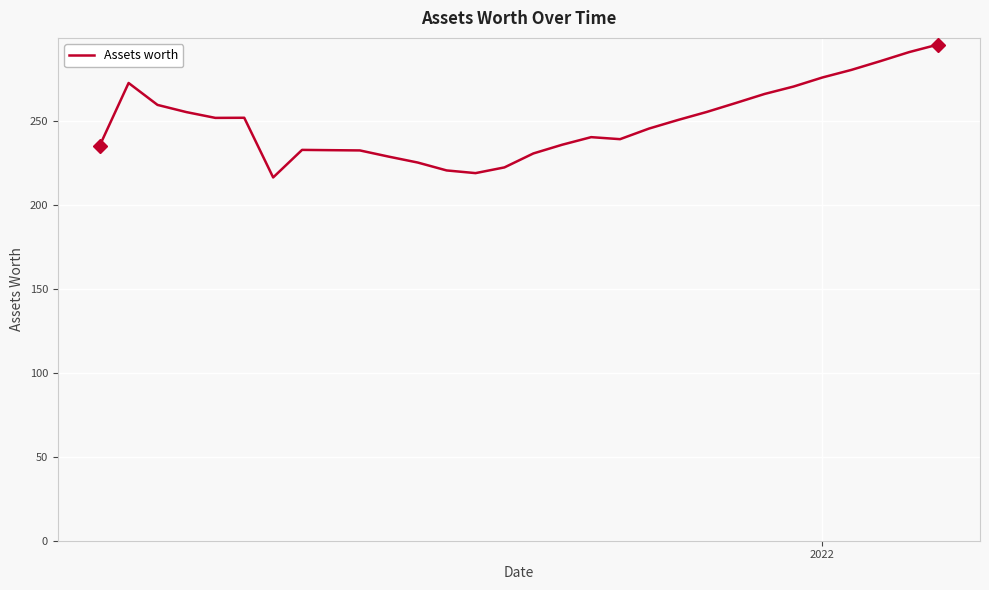

What is the difference between the maximum and minimum values?

79.1